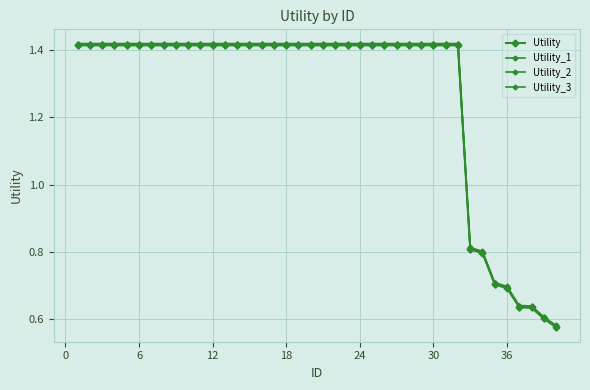

Reading left to right, transcribe all the data shown in this chart.

Utility: 1.4	1.4	1.4	1.4	1.4	1.4	1.4	1.4	1.4	1.4	1.4	1.4	1.4	1.4	1.4	1.4	1.4	1.4	1.4	1.4	1.4	1.4	1.4	1.4	1.4	1.4	1.4	1.4	1.4	1.4	1.4	1.4	0.8	0.8	0.7	0.7	0.6	0.6	0.6	0.6
Utility_1: 1.4	1.4	1.4	1.4	1.4	1.4	1.4	1.4	1.4	1.4	1.4	1.4	1.4	1.4	1.4	1.4	1.4	1.4	1.4	1.4	1.4	1.4	1.4	1.4	1.4	1.4	1.4	1.4	1.4	1.4	1.4	1.4	0.8	0.8	0.7	0.7	0.6	0.6	0.6	0.6
Utility_2: 1.4	1.4	1.4	1.4	1.4	1.4	1.4	1.4	1.4	1.4	1.4	1.4	1.4	1.4	1.4	1.4	1.4	1.4	1.4	1.4	1.4	1.4	1.4	1.4	1.4	1.4	1.4	1.4	1.4	1.4	1.4	1.4	0.8	0.8	0.7	0.7	0.6	0.6	0.6	0.6
Utility_3: 1.4	1.4	1.4	1.4	1.4	1.4	1.4	1.4	1.4	1.4	1.4	1.4	1.4	1.4	1.4	1.4	1.4	1.4	1.4	1.4	1.4	1.4	1.4	1.4	1.4	1.4	1.4	1.4	1.4	1.4	1.4	1.4	0.8	0.8	0.7	0.7	0.6	0.6	0.6	0.6